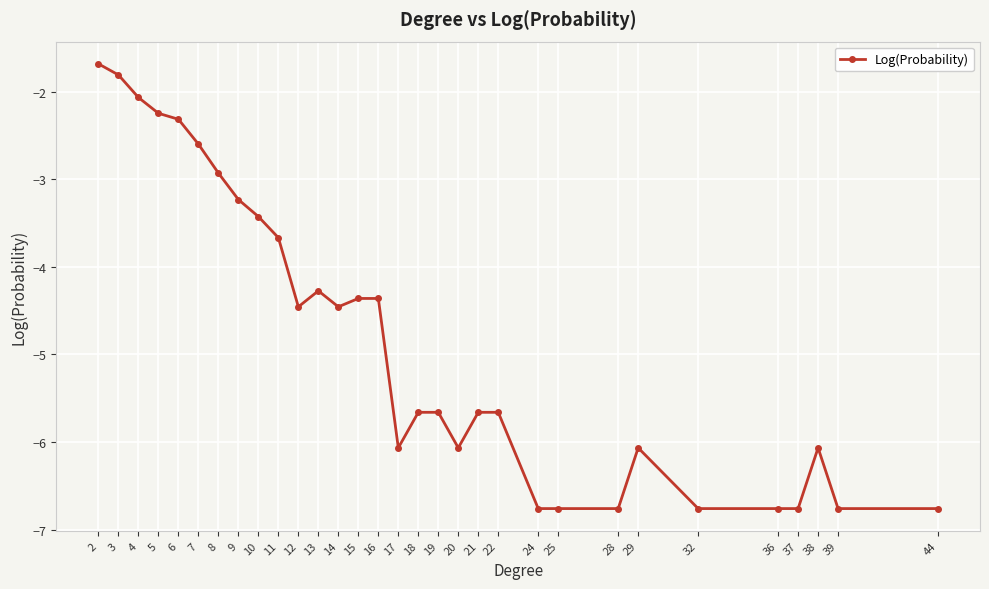

At which category does the data reach its first local valley?

12